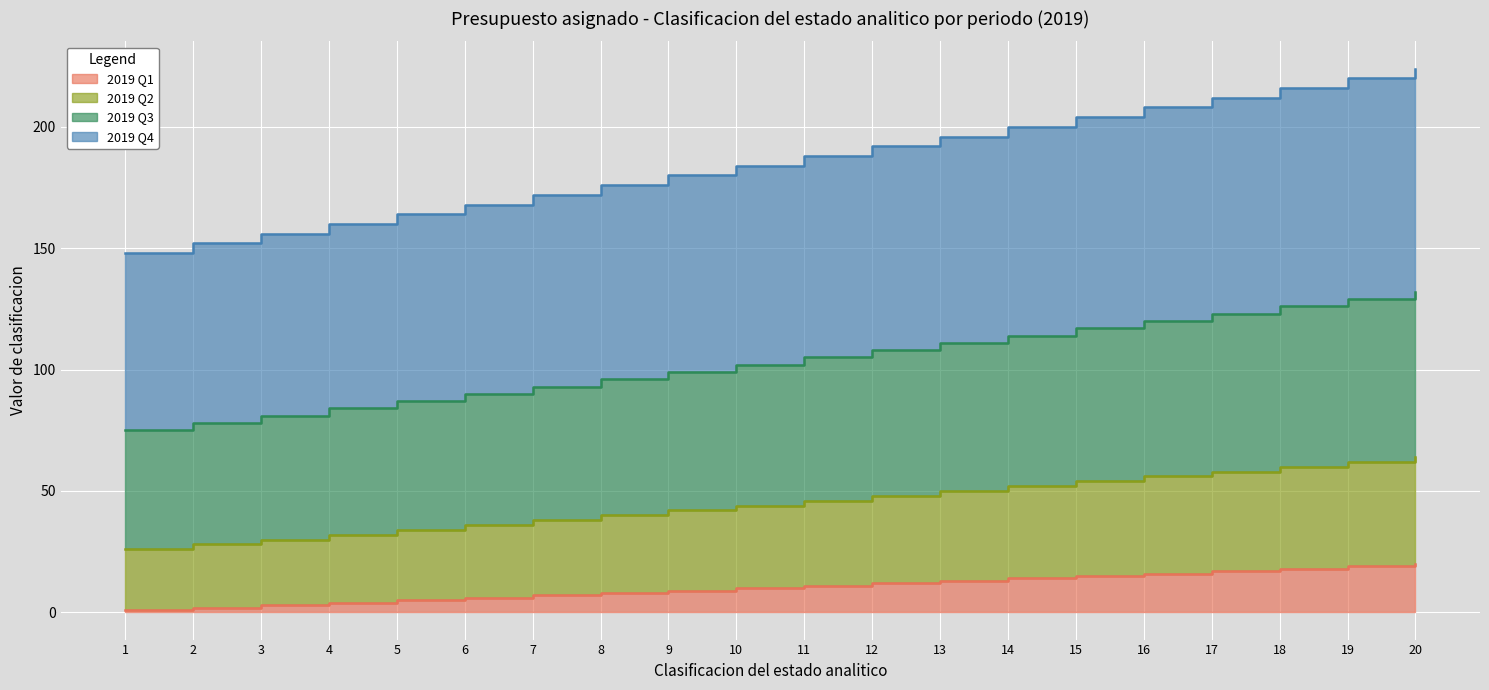

Count the number of data series in this chart.

4